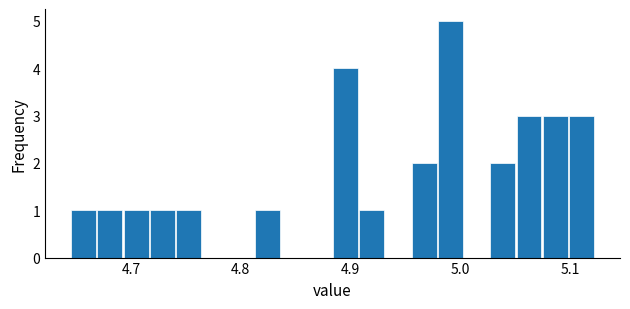

Around what value on the x-axis is the tallest bar? Give the approximate position of its centre, as read against the axis.

4.99